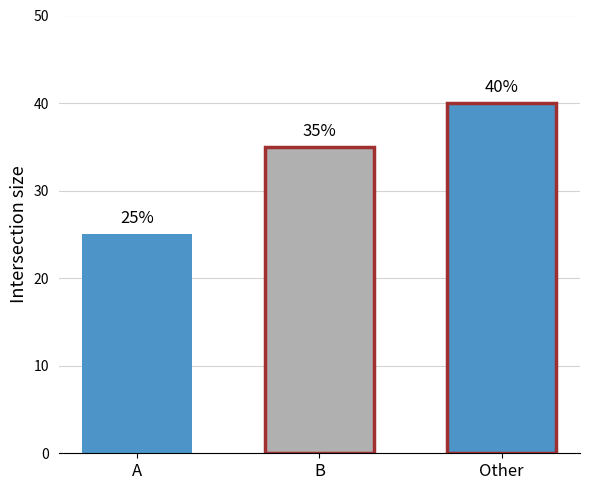

Count the number of data series in this chart.

3